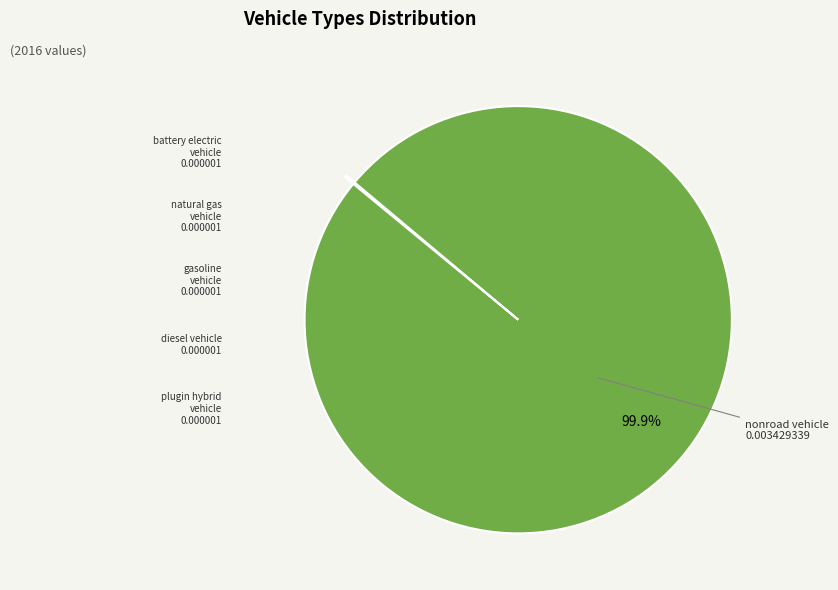

Does any single category account for the majority?

Yes